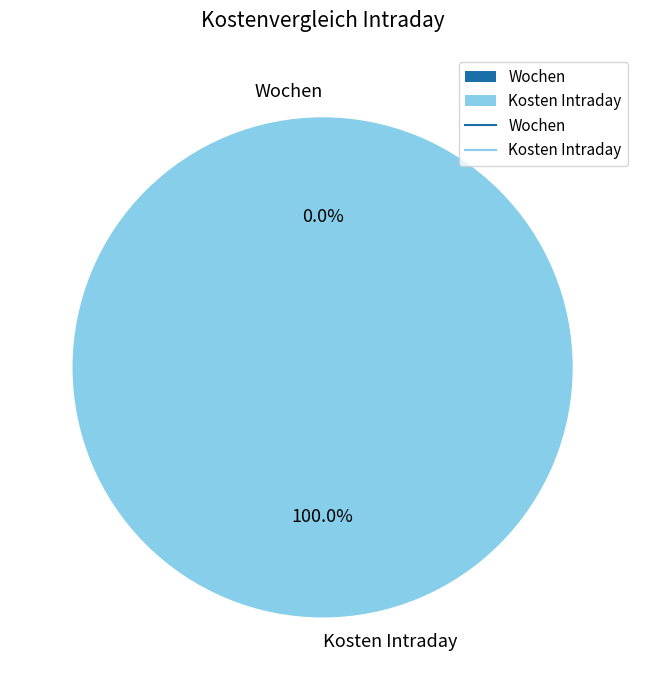

Does Kosten Intraday account for over 50% of the chart?

Yes